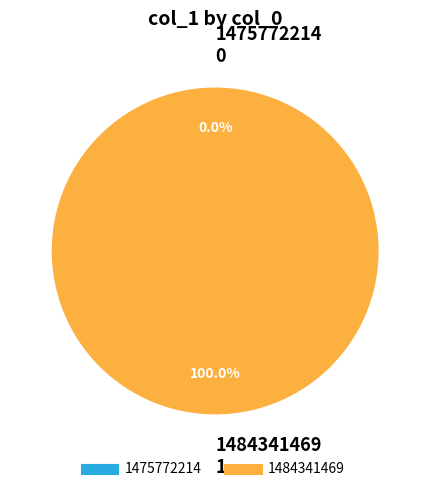

Count the number of slices in the pie.

2